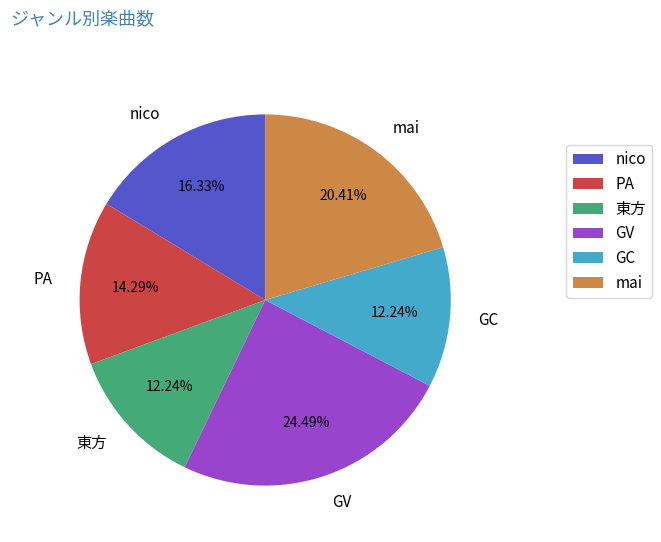

Does any single category account for the majority?

No